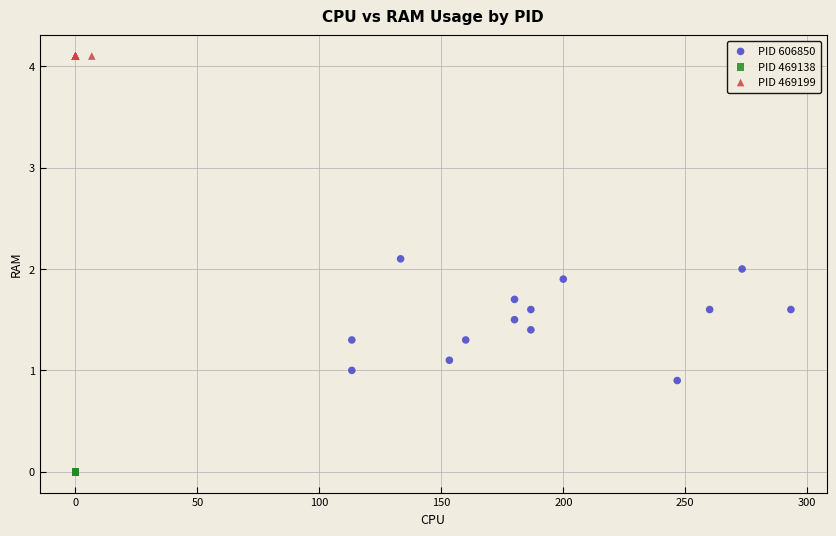

Which series reaches the maximum Y coordinate?

PID 469199